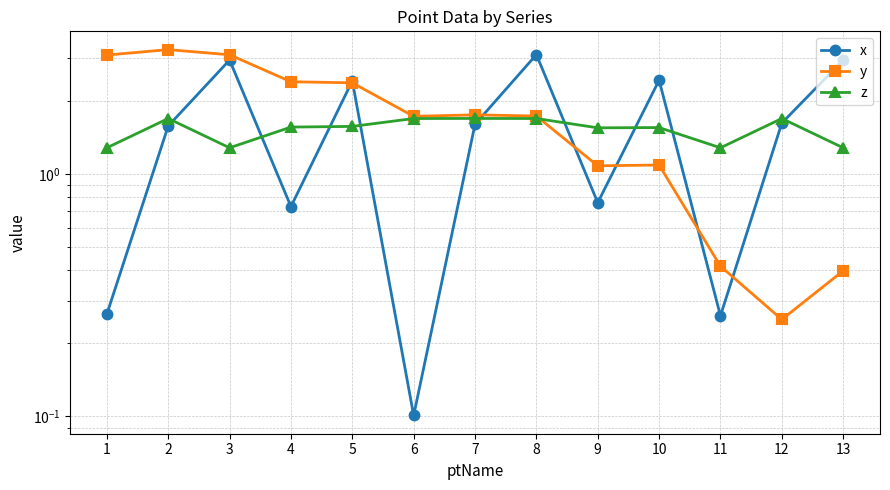

What is the maximum value shown in the chart?

3.2